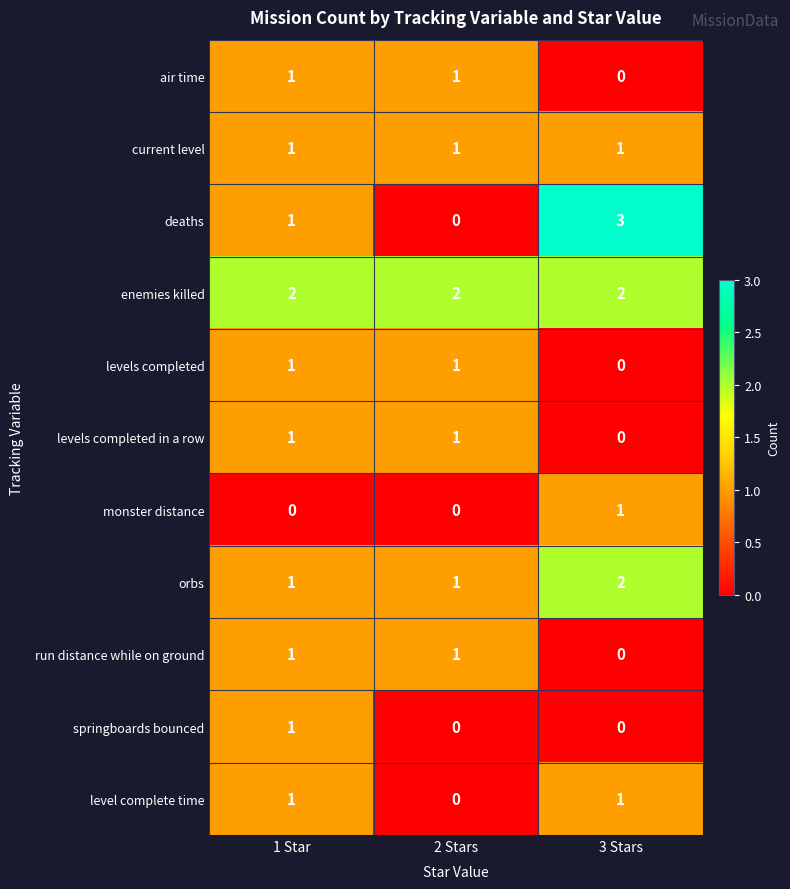

Which series has the largest range (max minus min)?

deaths